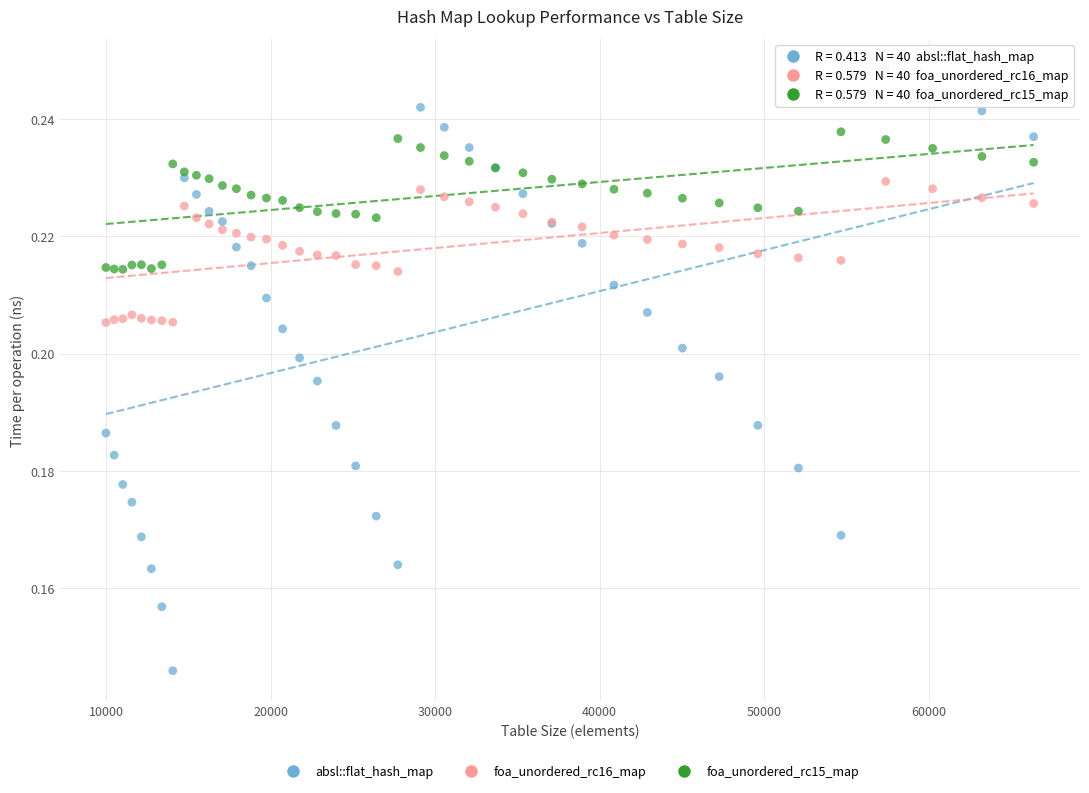

Which series reaches the minimum Y coordinate?

absl::flat_hash_map